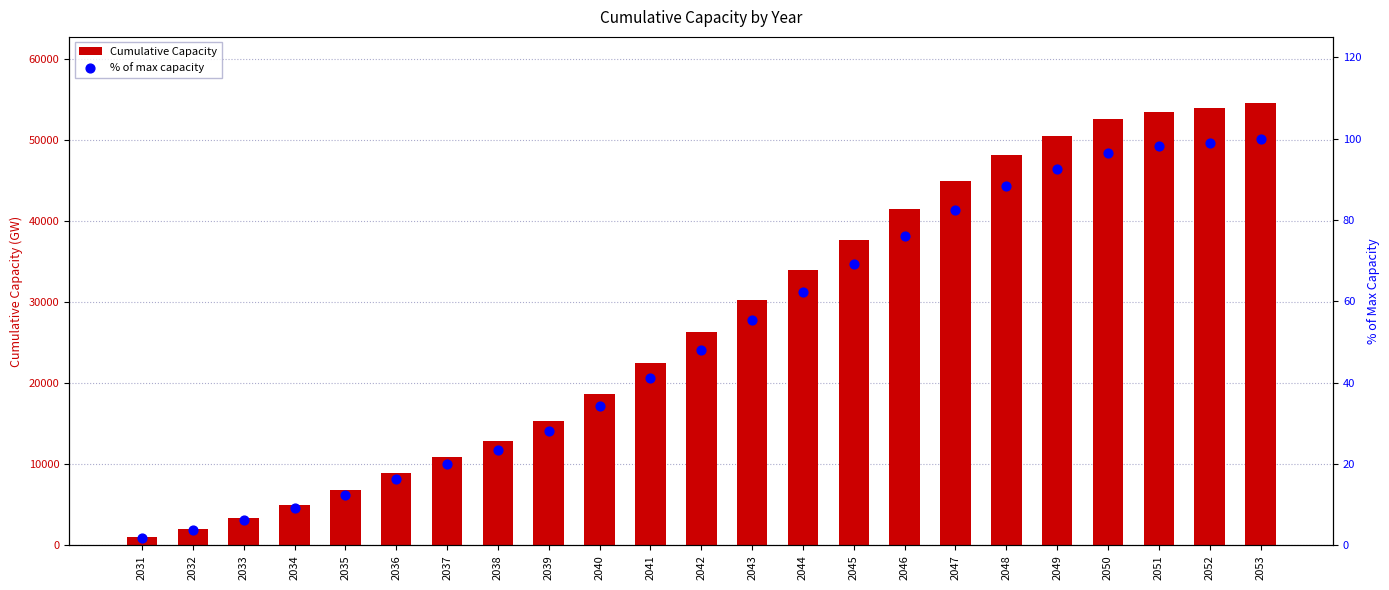

Which series has the largest total across all categories?

Cumulative Capacity